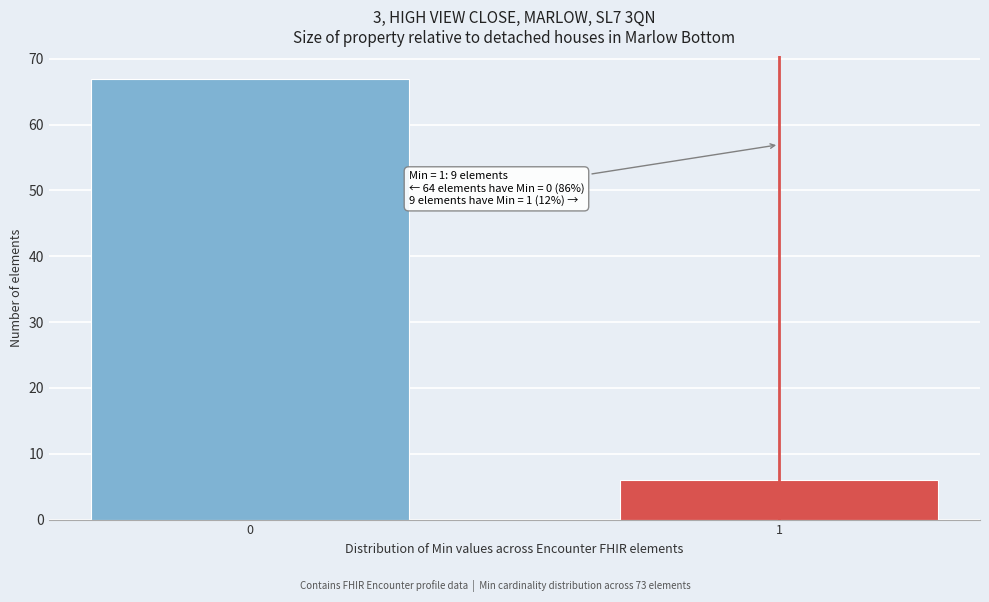

Reading left to right, transcribe all the data shown in this chart.

0=67	1=6